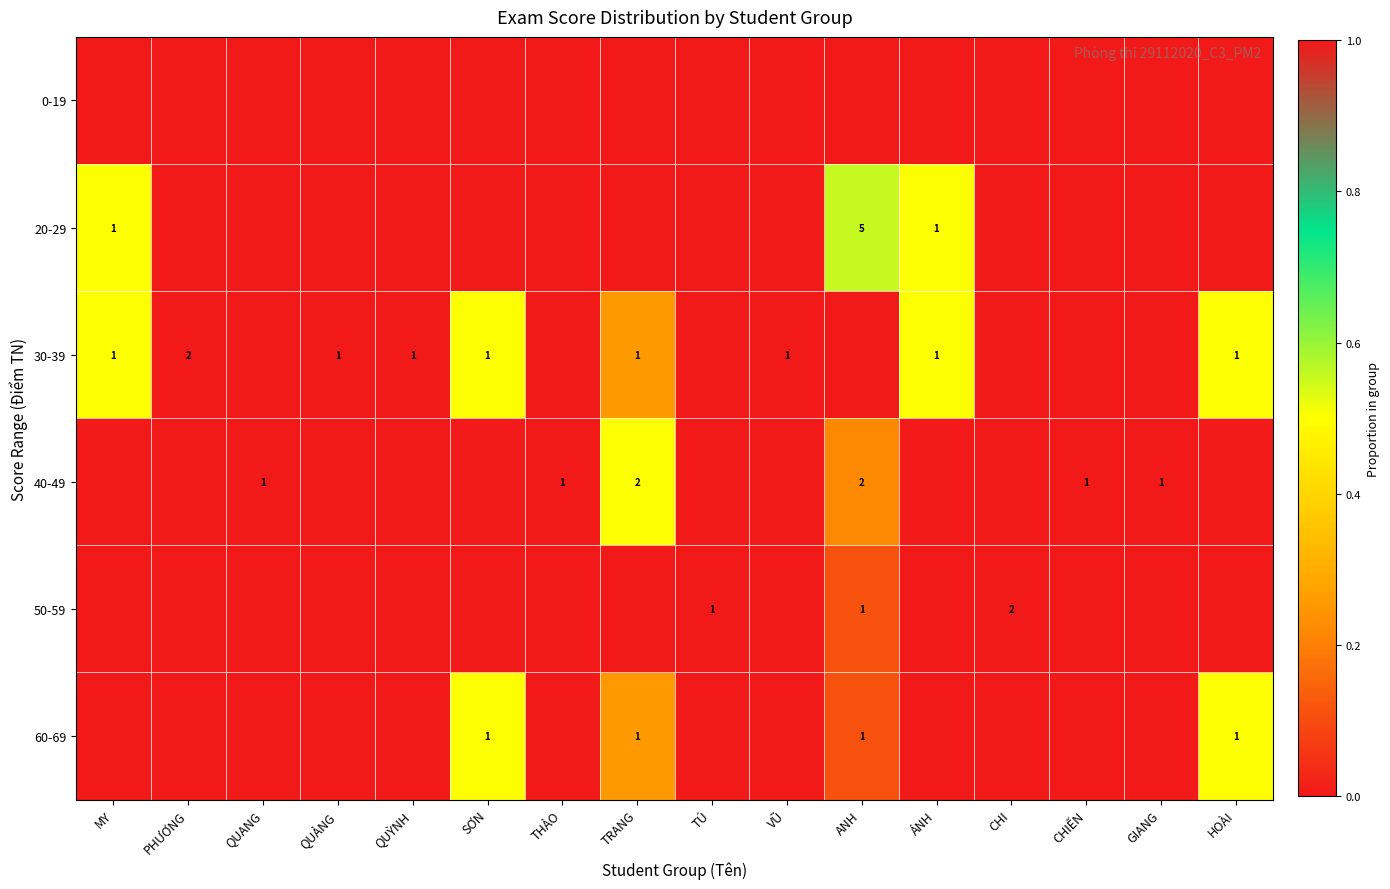

Between THẢO and MY, which is larger?

THẢO